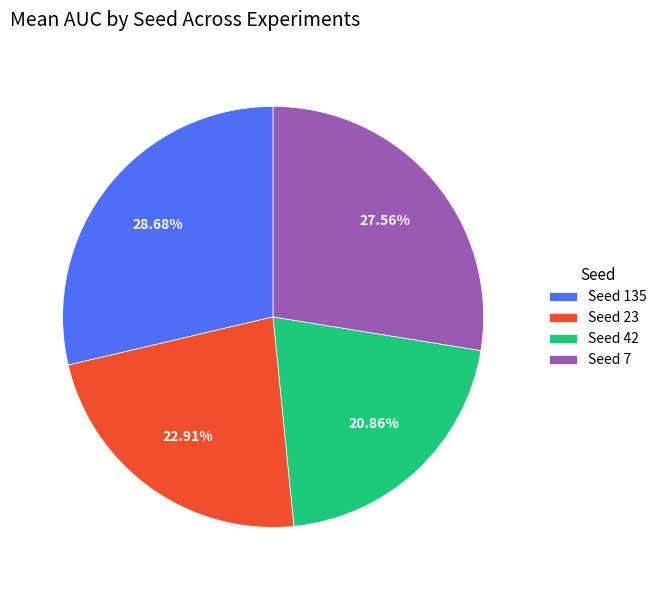

Between Seed 23 and Seed 135, which is larger?

Seed 135